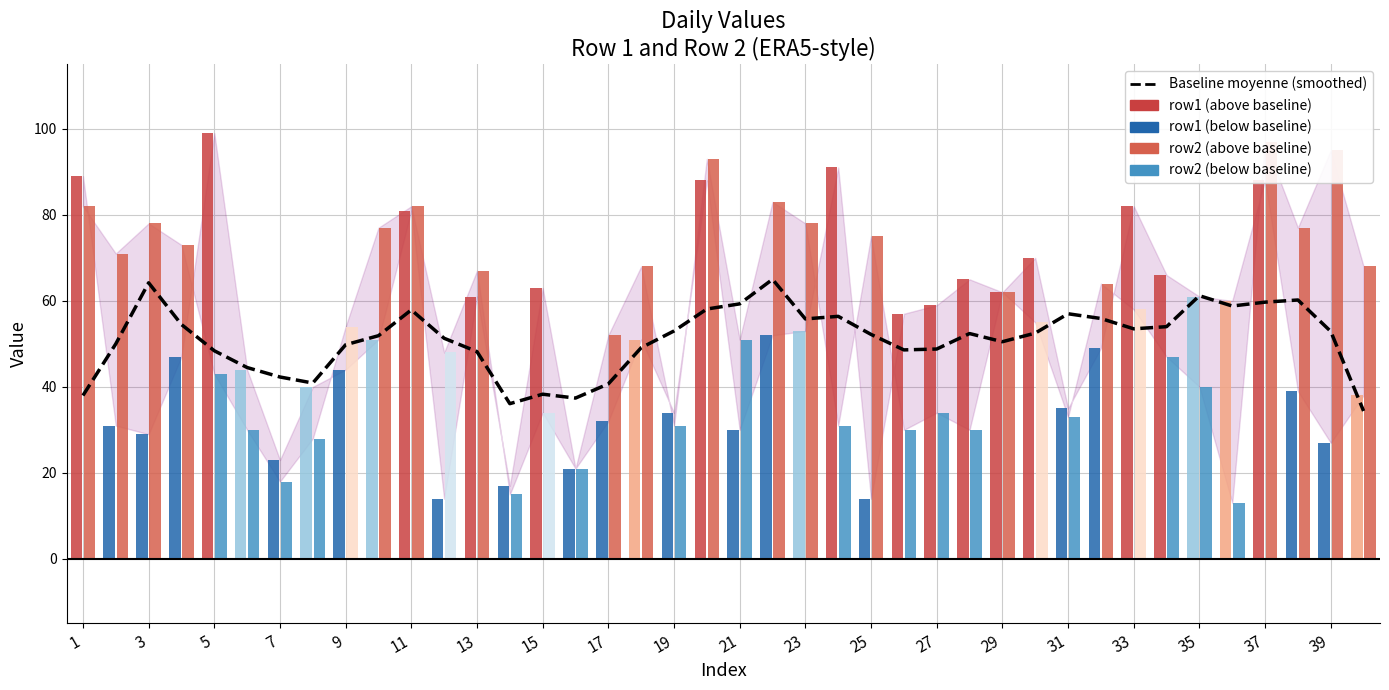

Is it true that the value at 35 is 32.7?

False